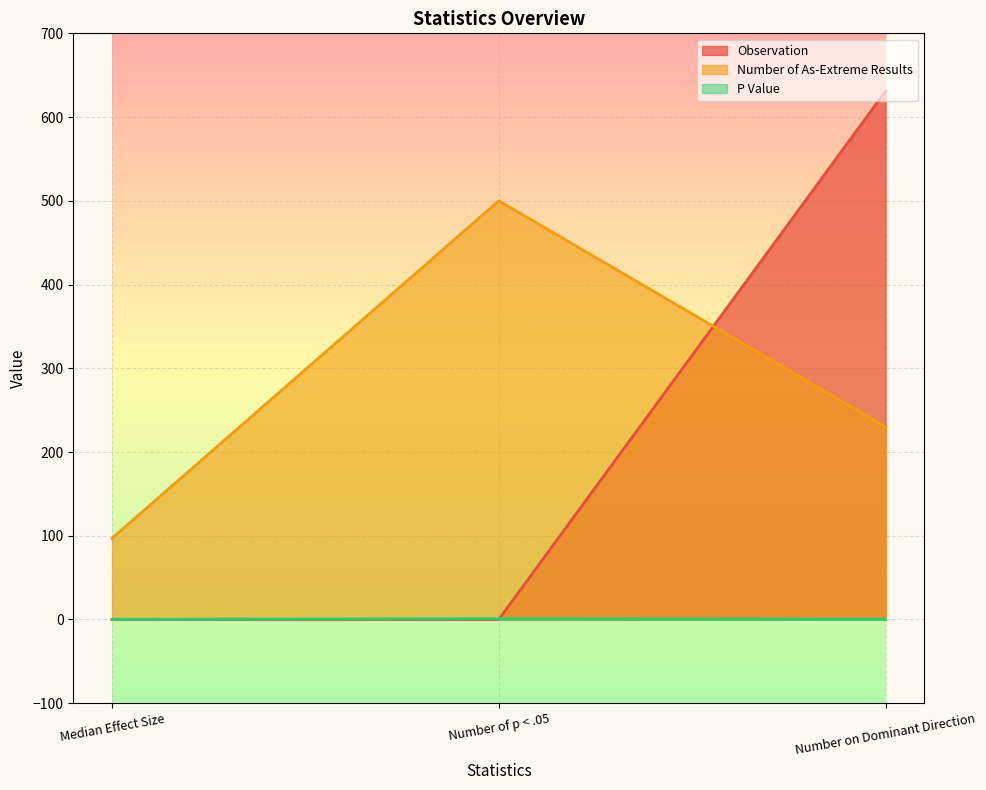

Reading left to right, transcribe all the data shown in this chart.

Observation: Median Effect Size=0.1	Number of p < .05=0.0	Number on Dominant Direction=631.0
Number of As-Extreme Results: Median Effect Size=97.0	Number of p < .05=500.0	Number on Dominant Direction=230.0
P Value: Median Effect Size=0.2	Number of p < .05=1.0	Number on Dominant Direction=0.5